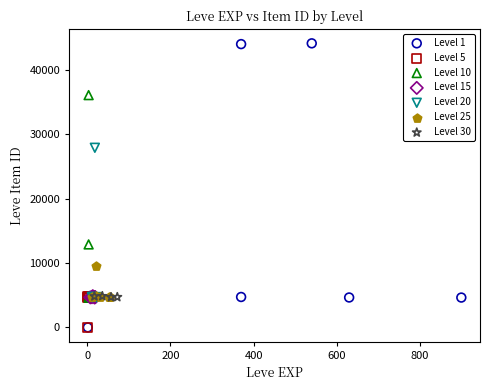

What are all the series names shown in the legend?

Level 1, Level 5, Level 10, Level 15, Level 20, Level 25, Level 30